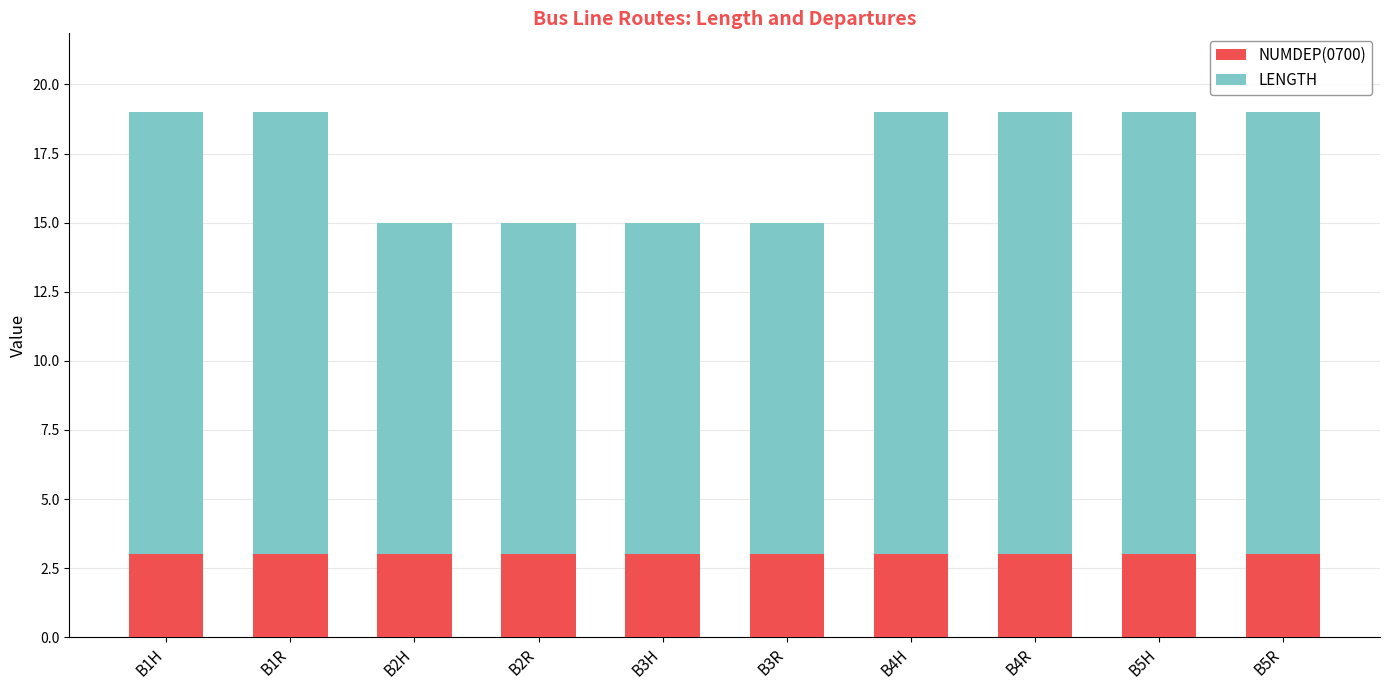

What is the total value across all series at B1H?

19